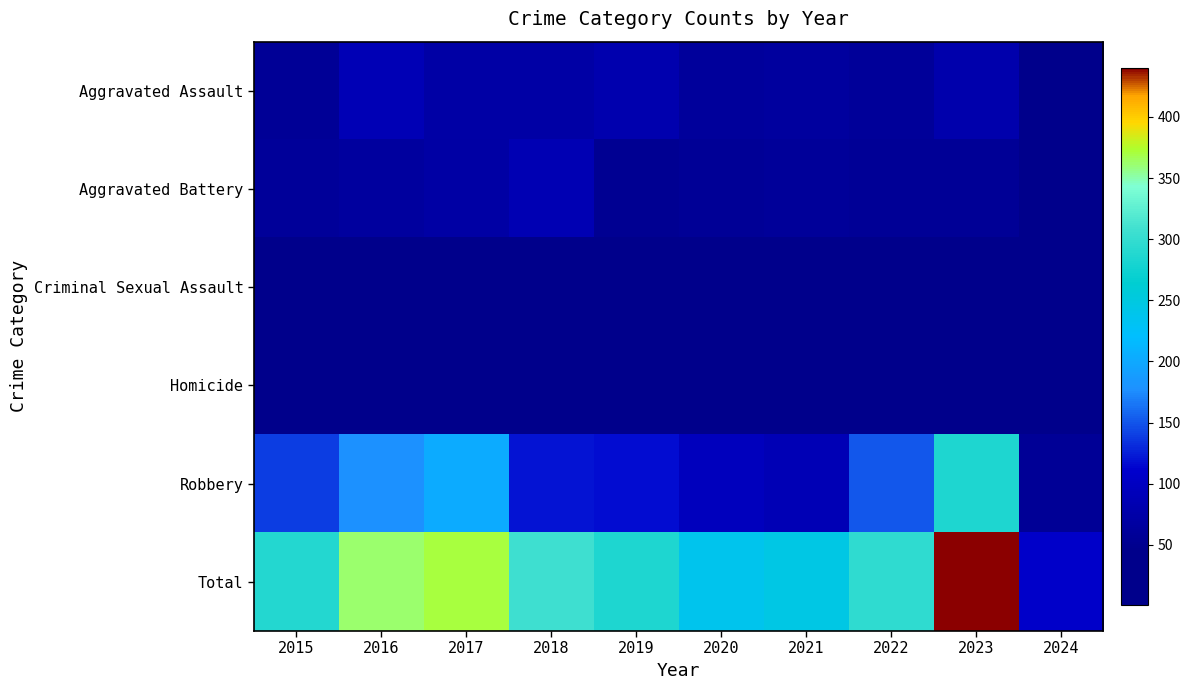

Reading left to right, extract all data points from this chart.

Aggravated Assault: 2015=56	2016=88	2017=72	2018=72	2019=80	2020=62	2021=66	2022=61	2023=79	2024=22
Aggravated Battery: 2015=60	2016=66	2017=71	2018=86	2019=53	2020=57	2021=60	2022=56	2023=56	2024=26
Criminal Sexual Assault: 2015=29	2016=26	2017=22	2018=24	2019=31	2020=16	2021=26	2022=21	2023=18	2024=3
Homicide: 2015=5	2016=4	2017=4	2018=4	2019=4	2020=5	2021=6	2022=7	2023=3	2024=1
Robbery: 2015=139	2016=178	2017=202	2018=121	2019=116	2020=97	2021=88	2022=151	2023=284	2024=57
Total: 2015=289	2016=362	2017=371	2018=307	2019=284	2020=237	2021=246	2022=296	2023=440	2024=109